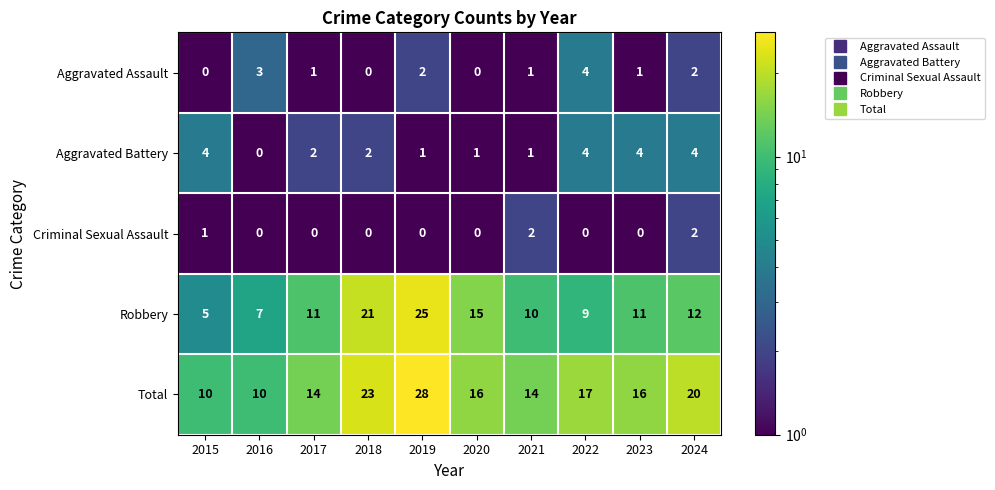

What is the total value across all series at 2022?

34